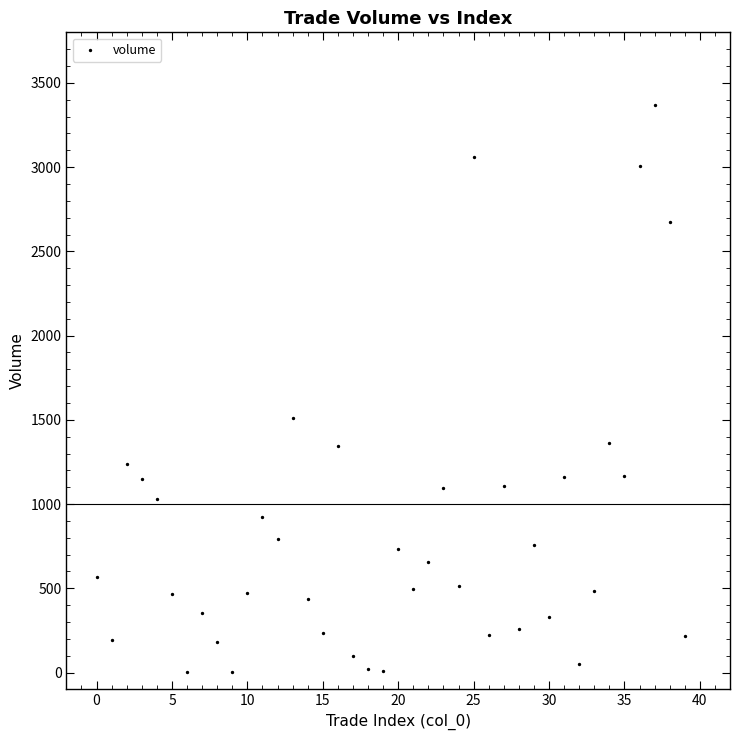

What Y value in the scatter plot is closest to 1685?

1512.8